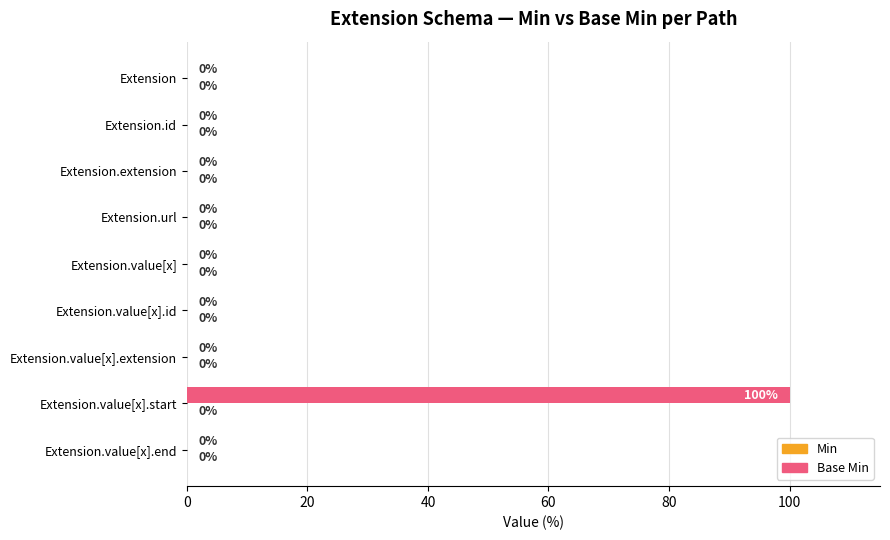

The value at Extension is 0. True or false?

True